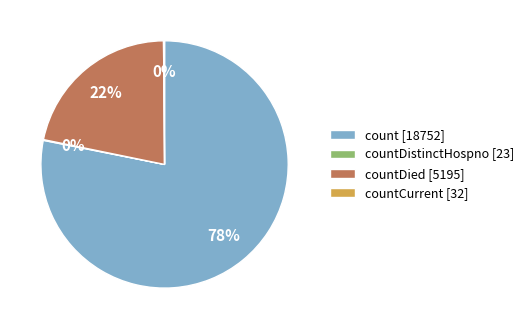

To the nearest percent, what is the average slice percentage?

25%